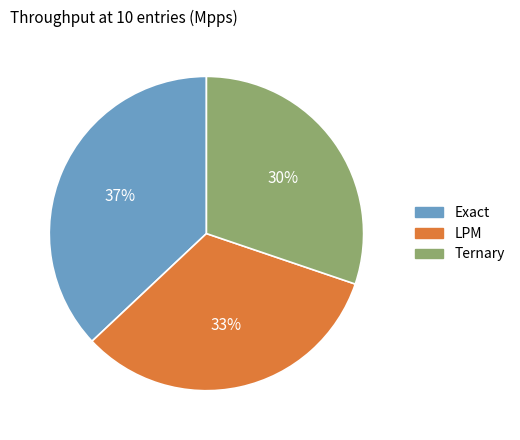

Does LPM represent more than half of the total?

No